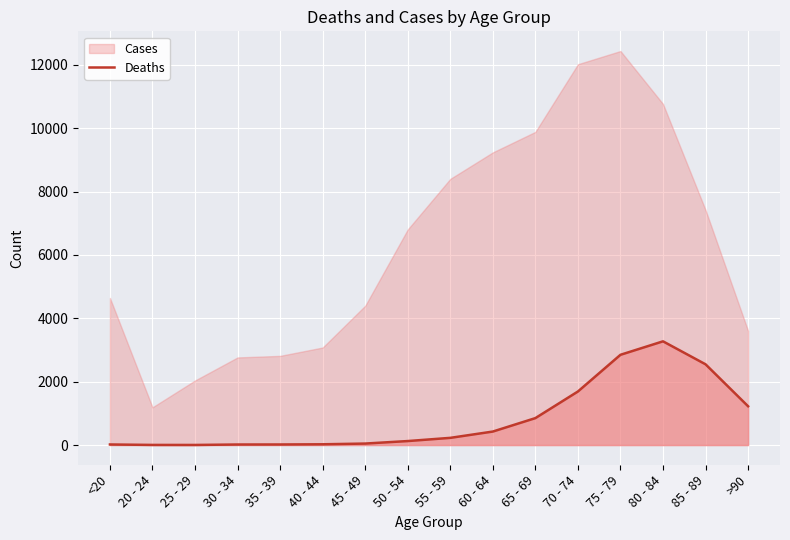

The value of Deaths at 75 - 79 is 635. True or false?

False